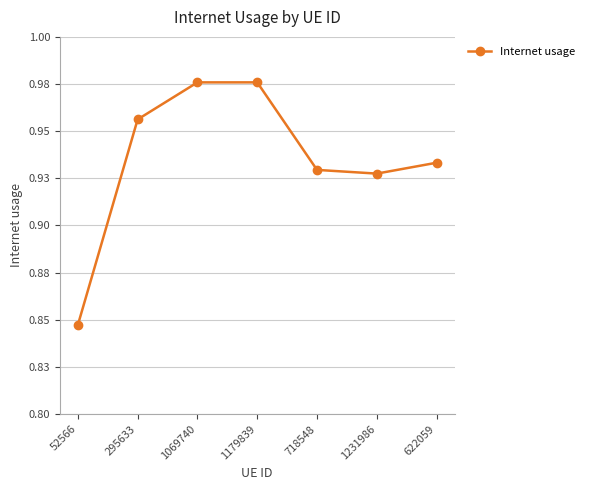

Is this an area chart (filled region under the line)?

No